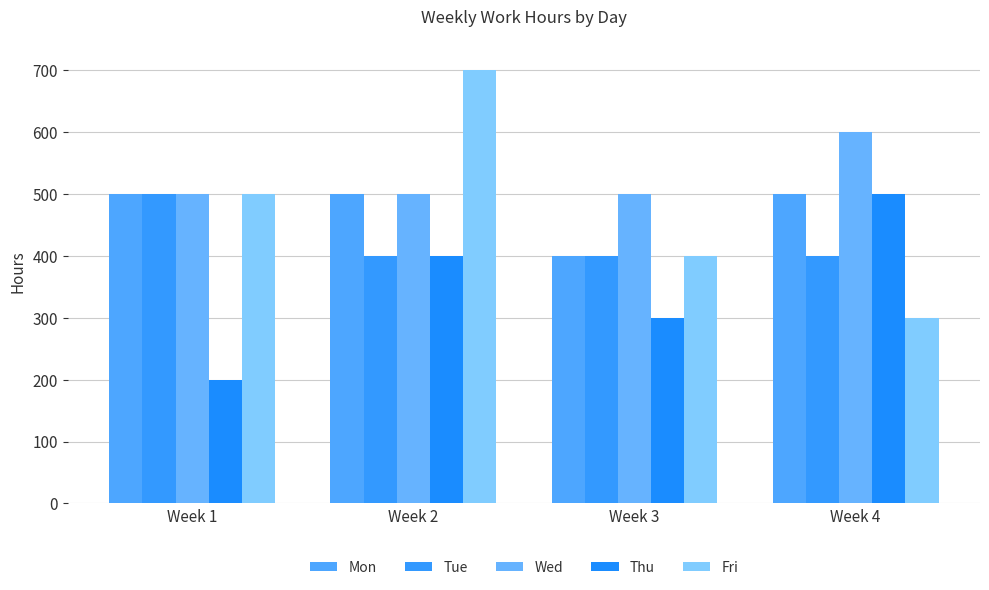

Is the value of Tue at Week 4 greater than the value of Wed at Week 4?

No